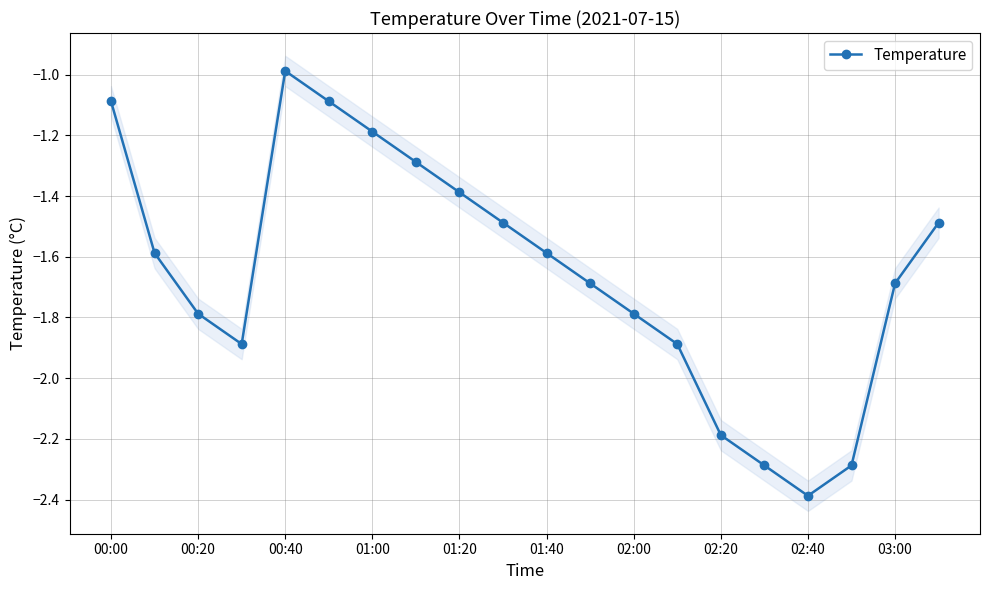

True or false: the data has more than 2 interior local peaks.

False